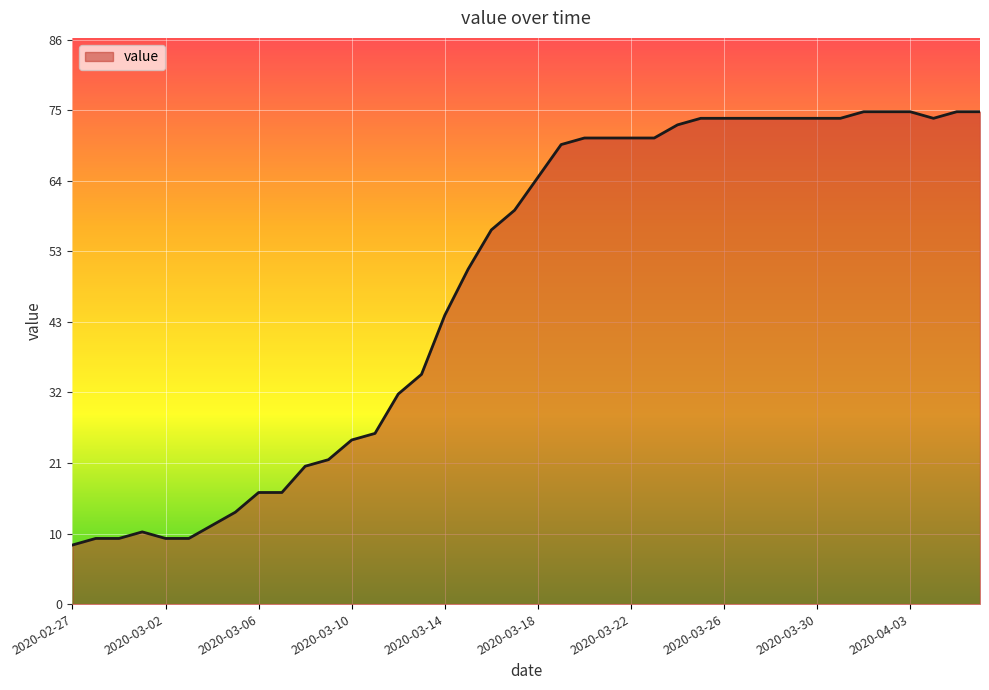

How many lines are shown in the chart?

1